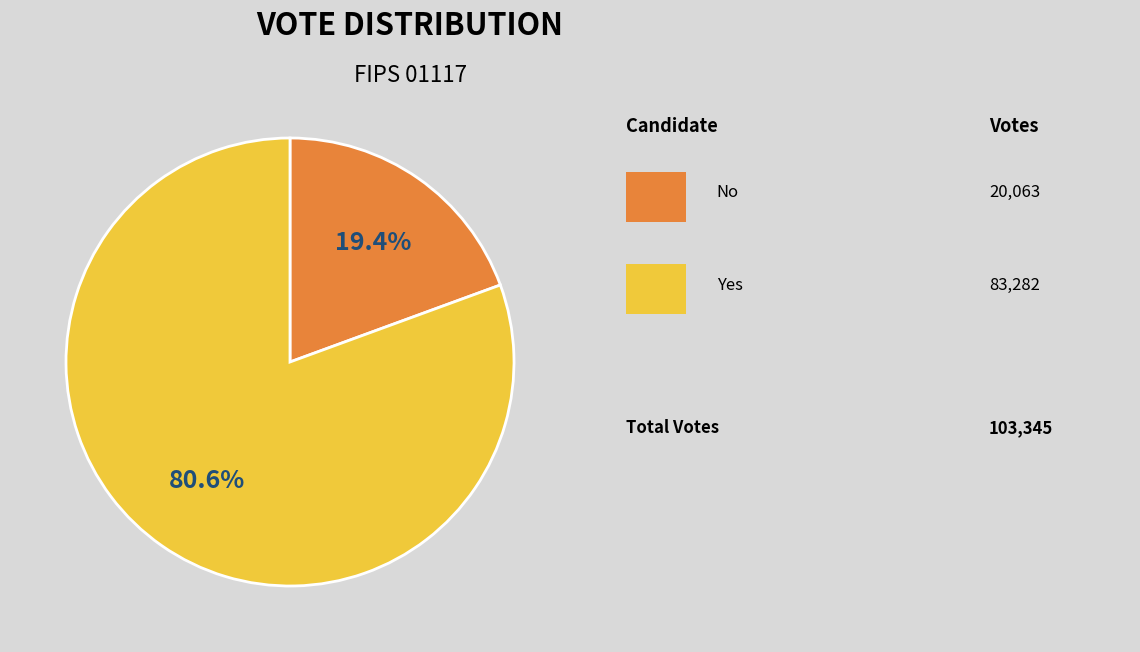

Does any single category account for the majority?

Yes